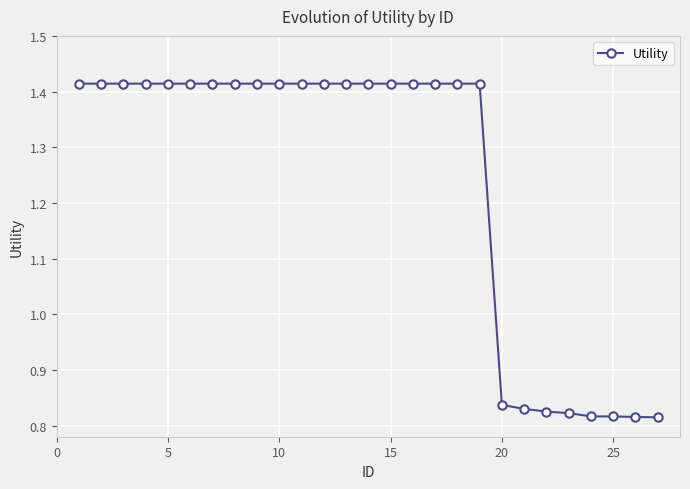

Count the number of data series in this chart.

1